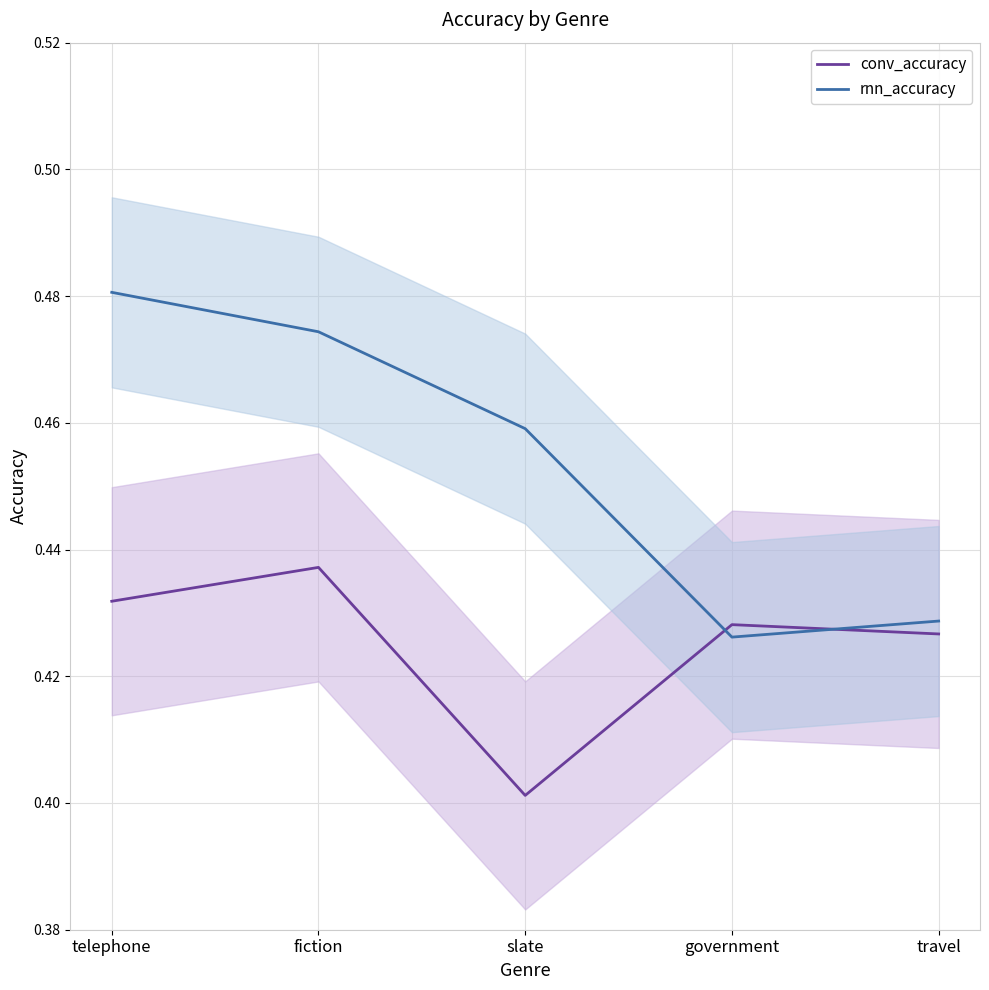

What is the value of the conv_accuracy point at the 4th from the left?

0.4